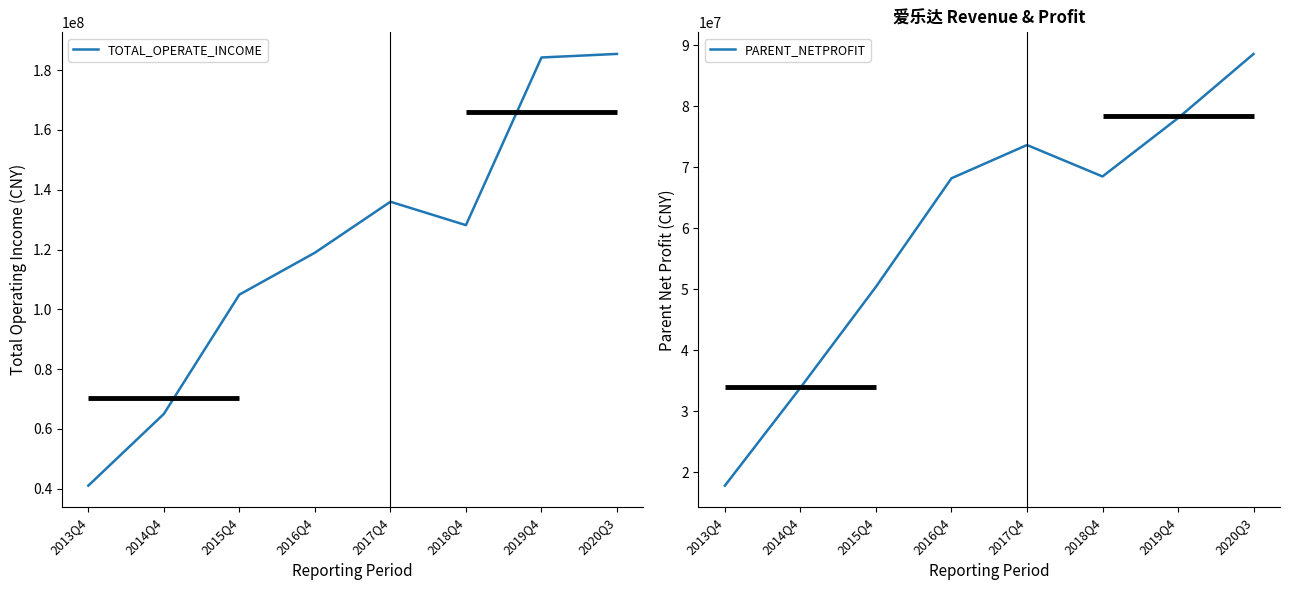

How many lines are shown in the chart?

2